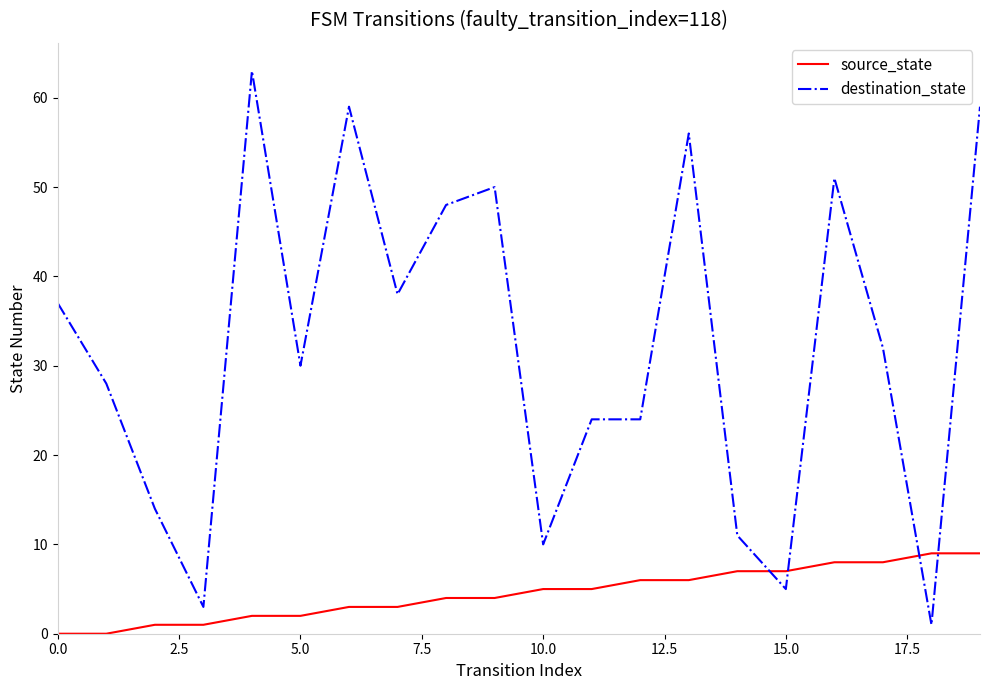

Does the chart display data point markers on the line(s)?

No